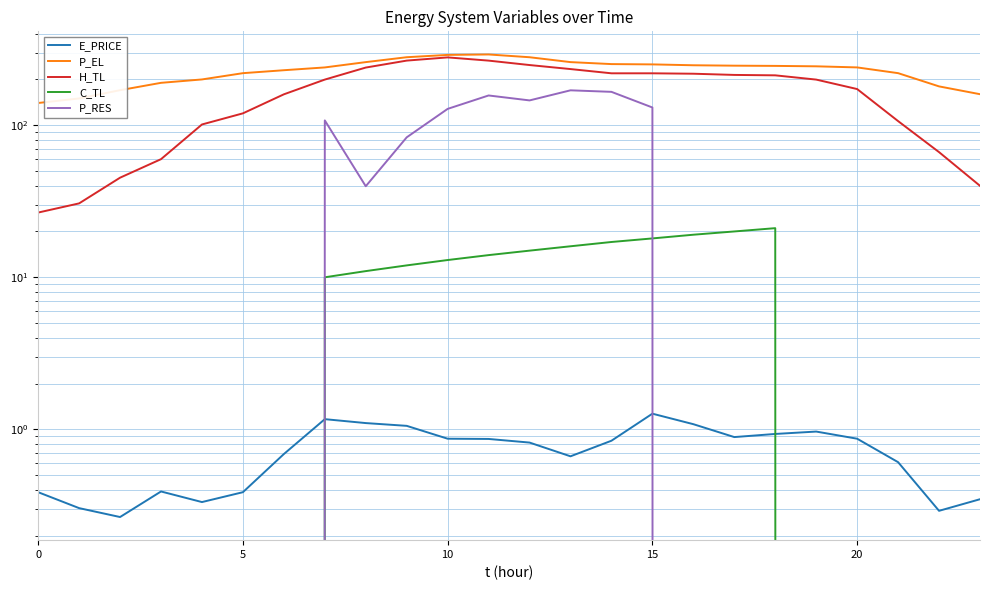

What are all the series names shown in the legend?

E_PRICE, P_EL, H_TL, C_TL, P_RES